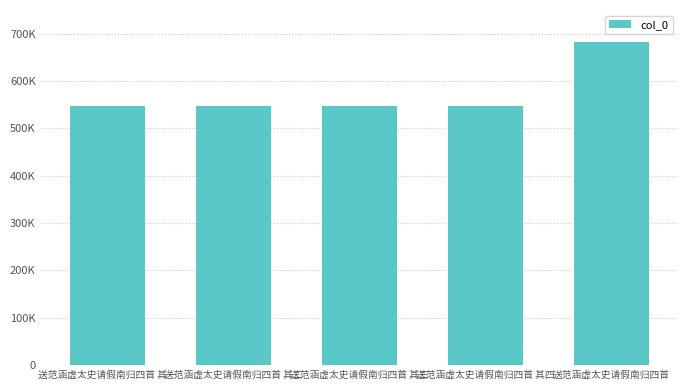

Does the chart contain any negative values?

No